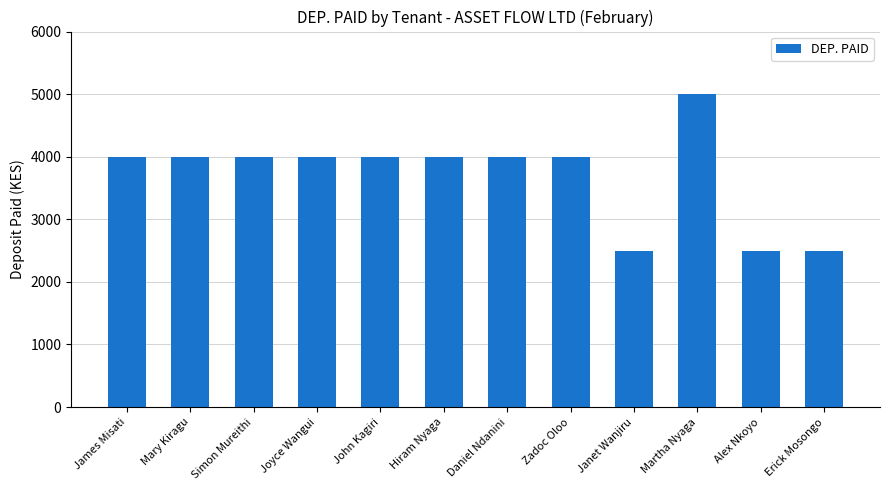

What is the value of the 3rd bar from the left?

4000